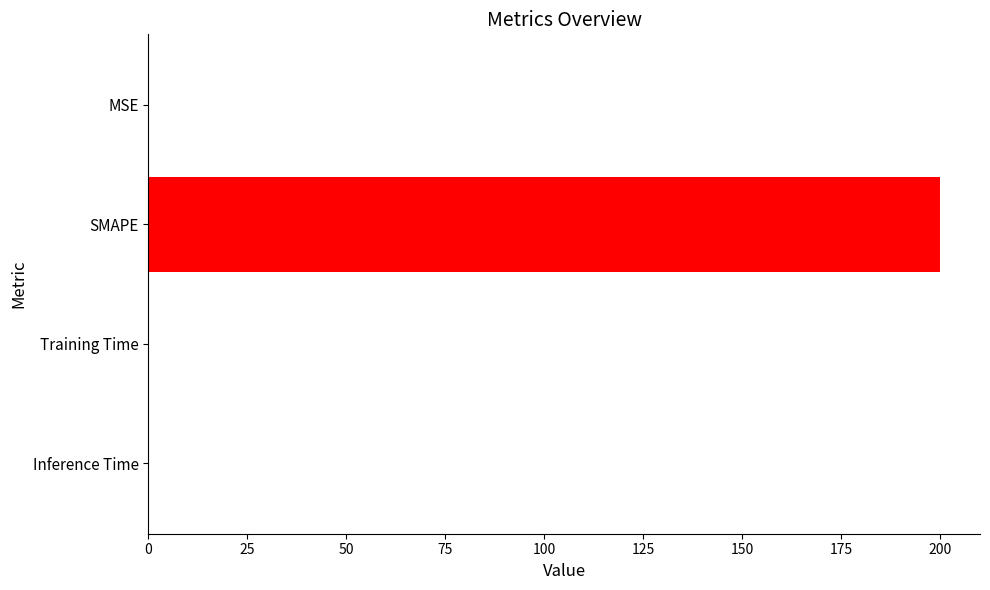

Which has a higher value, Training Time or SMAPE?

SMAPE